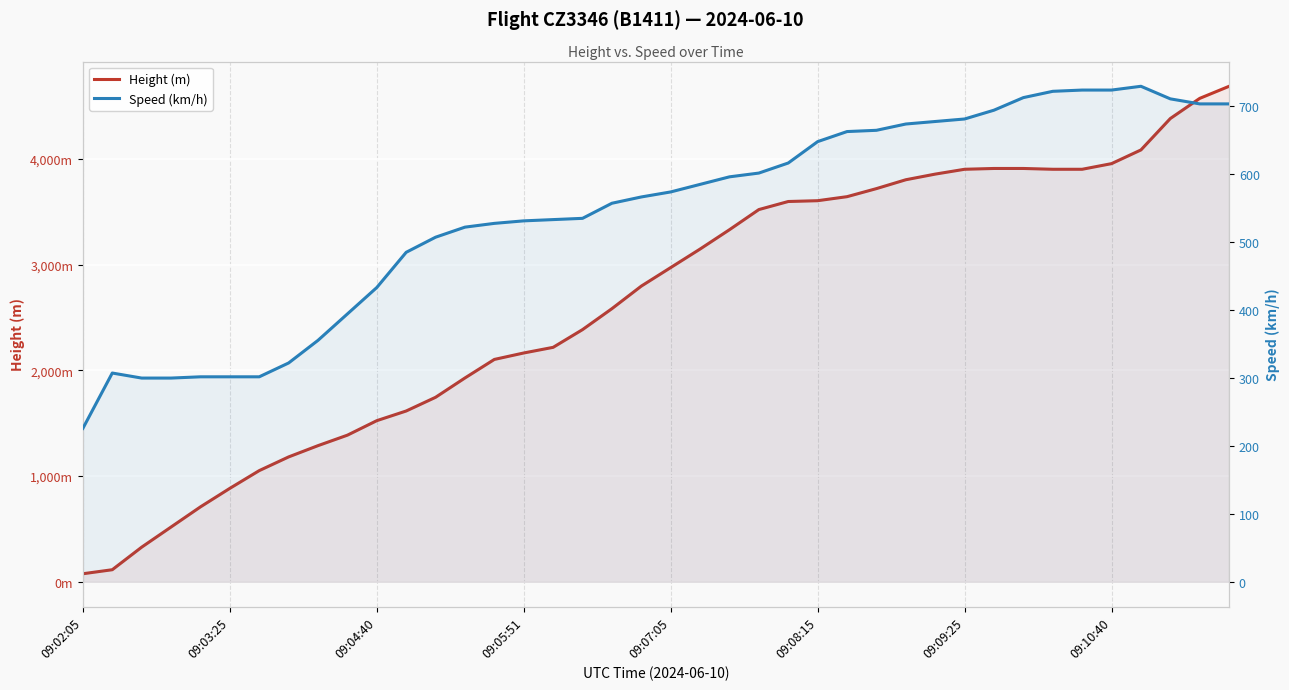

Rank the series at 34 from highest to lowest value.

Height (m), Speed (km/h)